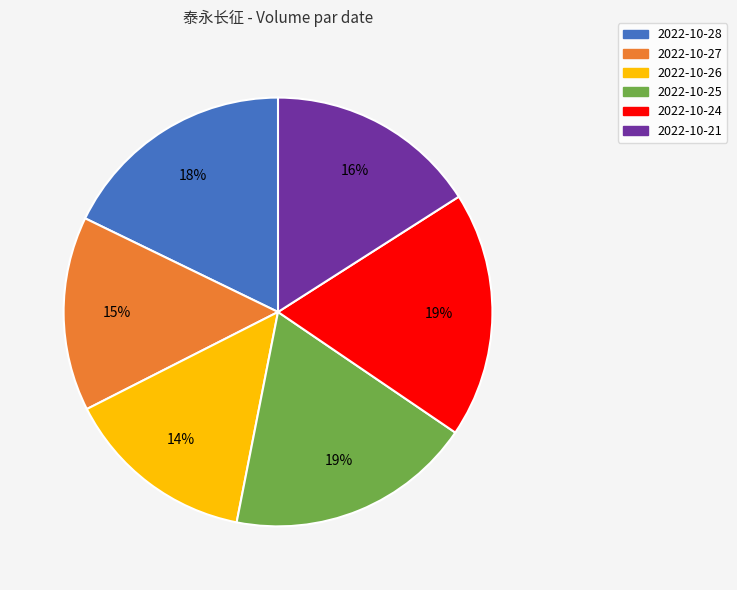

Do 2022-10-28 and 2022-10-24 together represent more than half of the pie?

No